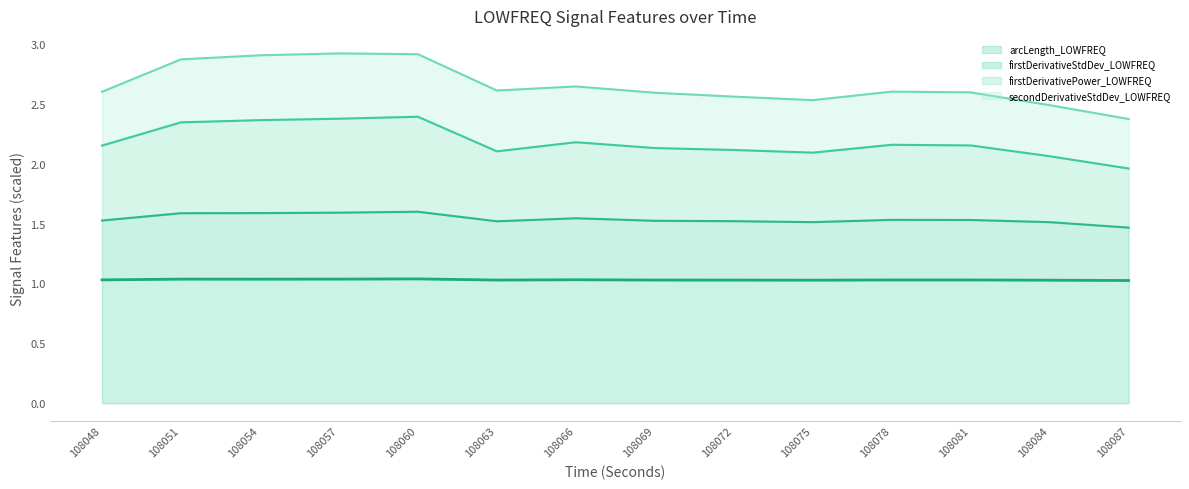

What are all the series names shown in the legend?

arcLength_LOWFREQ, firstDerivativeStdDev_LOWFREQ, firstDerivativePower_LOWFREQ, secondDerivativeStdDev_LOWFREQ